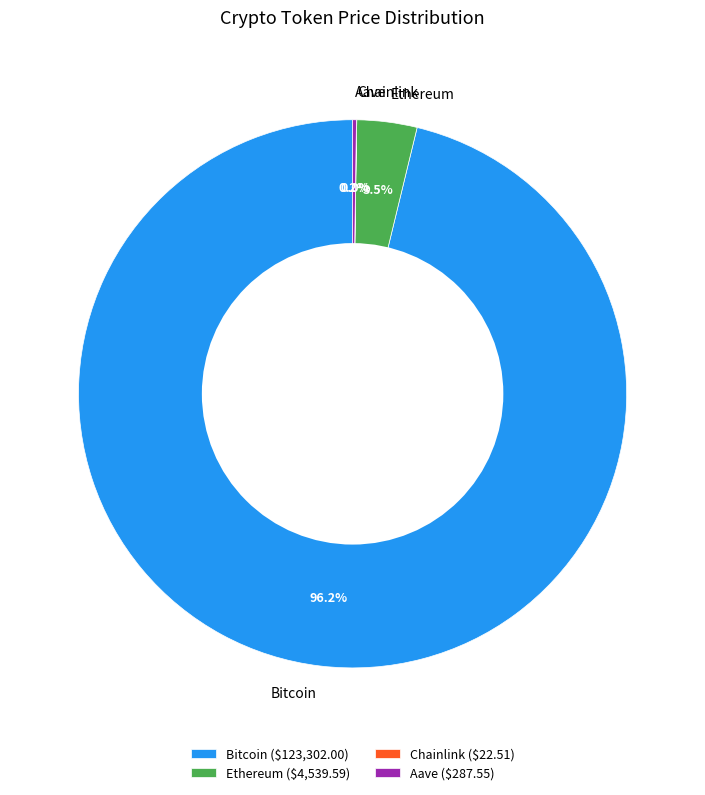

Between Ethereum and Bitcoin, which is larger?

Bitcoin